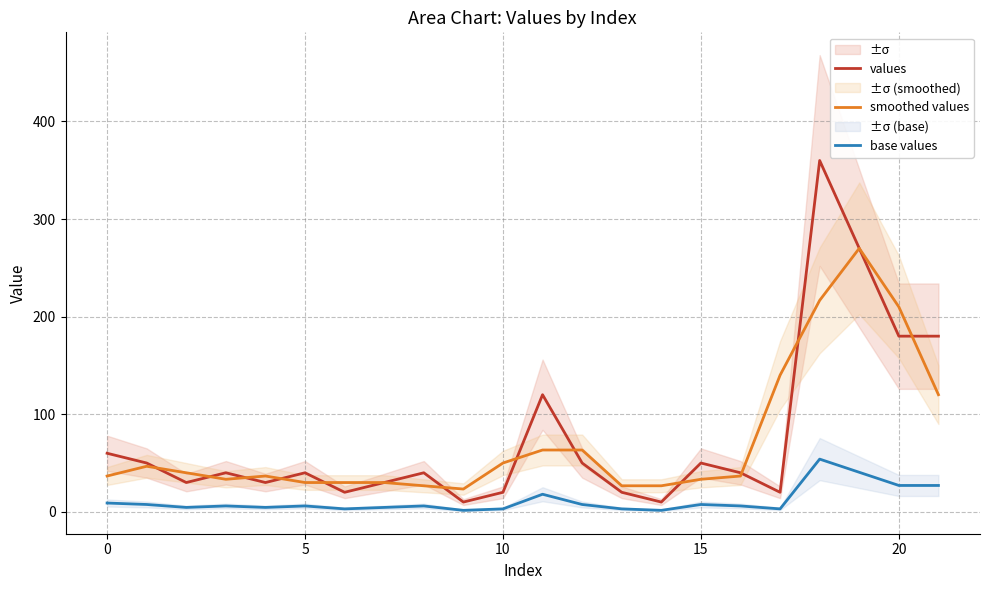

At which label does smoothed values reach its minimum?

9